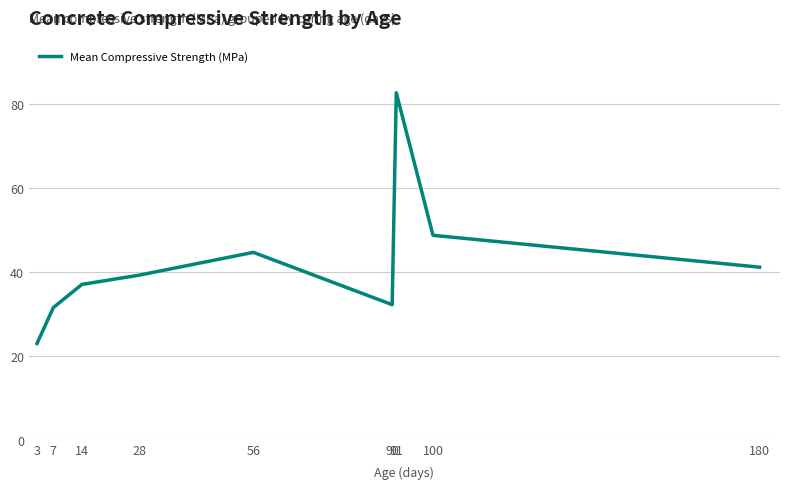

How many lines are shown in the chart?

1